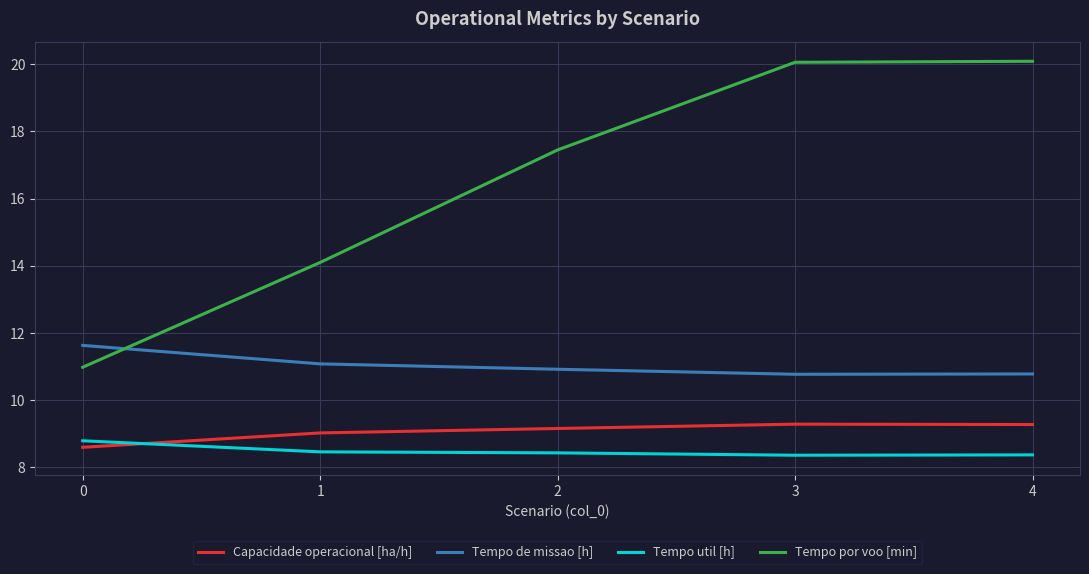

True or false: Tempo de missao [h] and Capacidade operacional [ha/h] cross at least once.

False